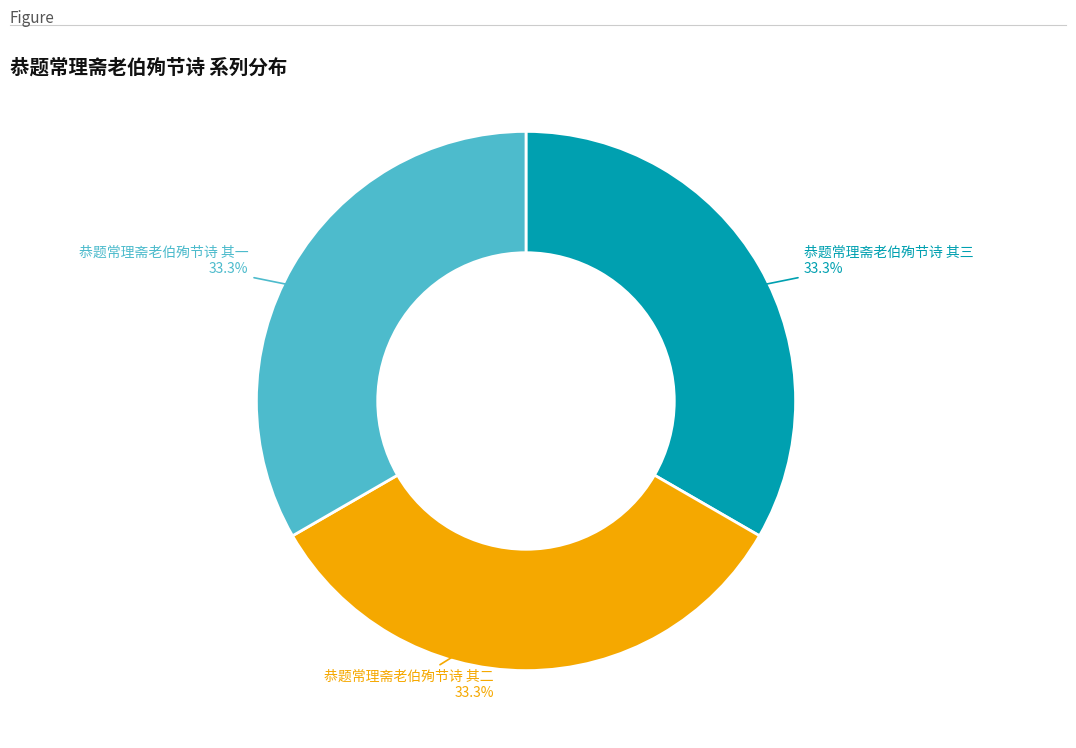

Does any single category account for the majority?

No